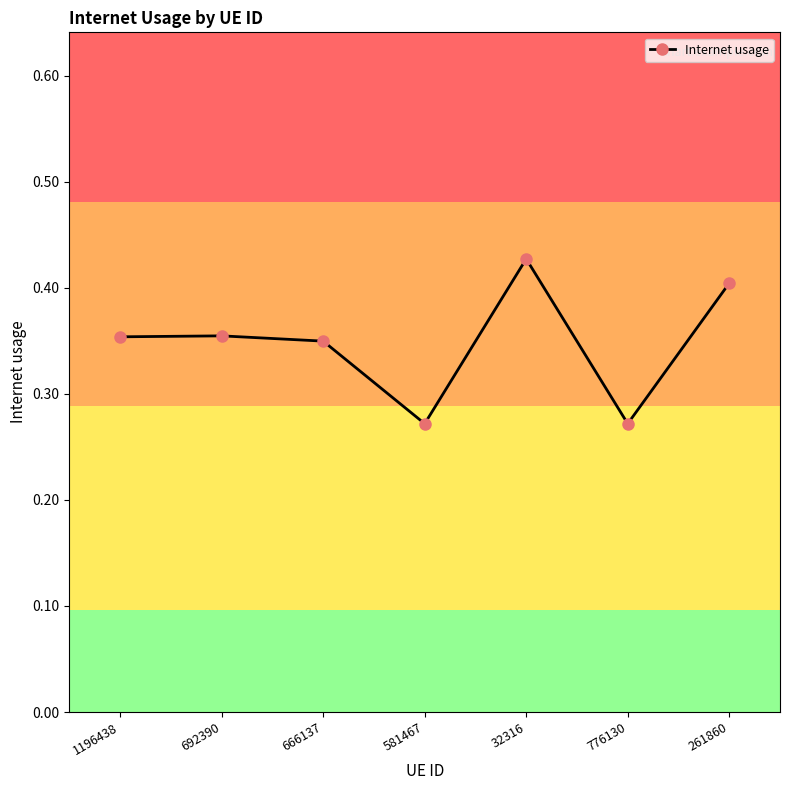

What is the difference between the maximum and second lowest values?

0.2